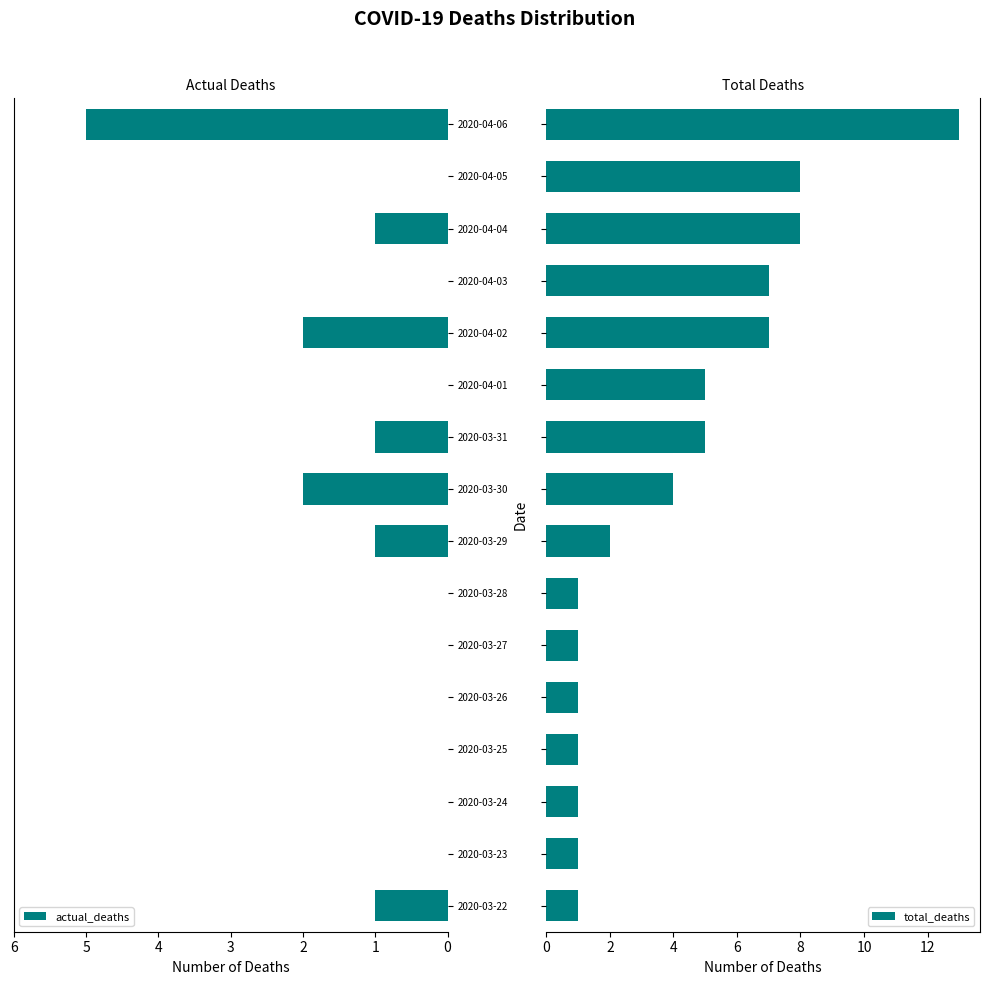

What is the sum of all total_deaths values?

66